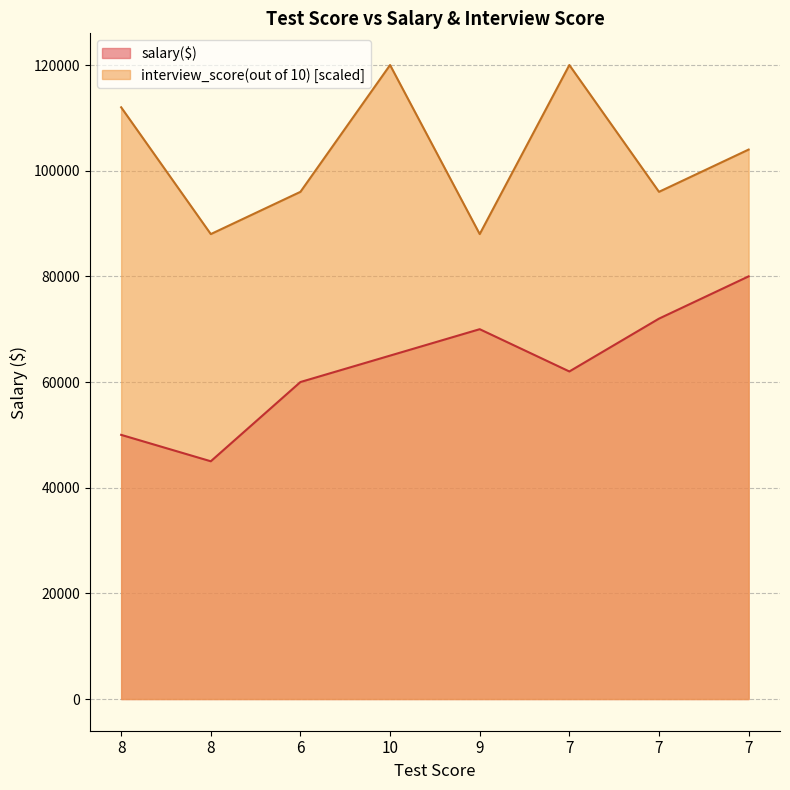

What is the value of the interview_score(out of 10) point at the 3rd from the left?

96000